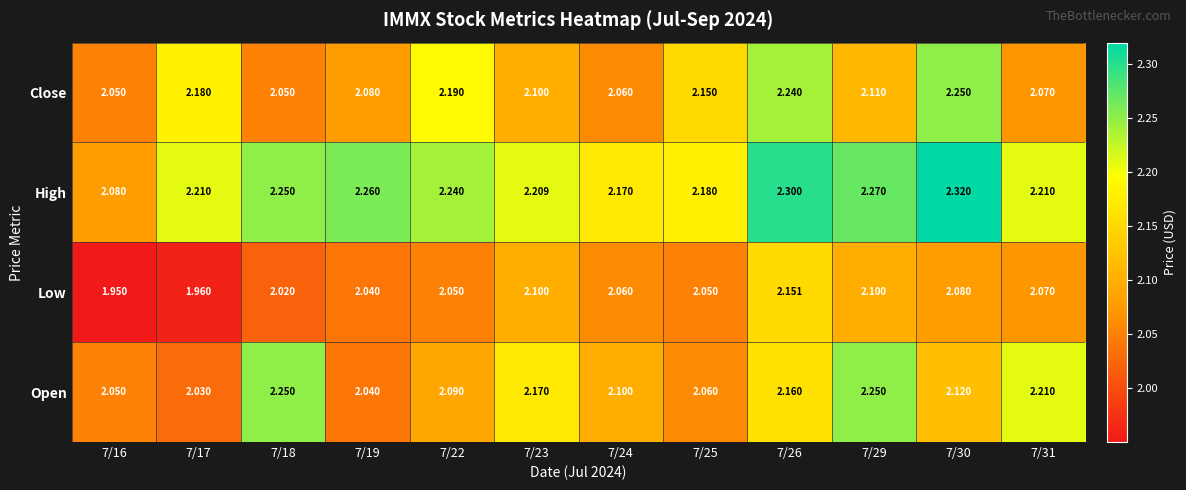

Rank the series at 7/29 from lowest to highest value.

Low, Close, Open, High